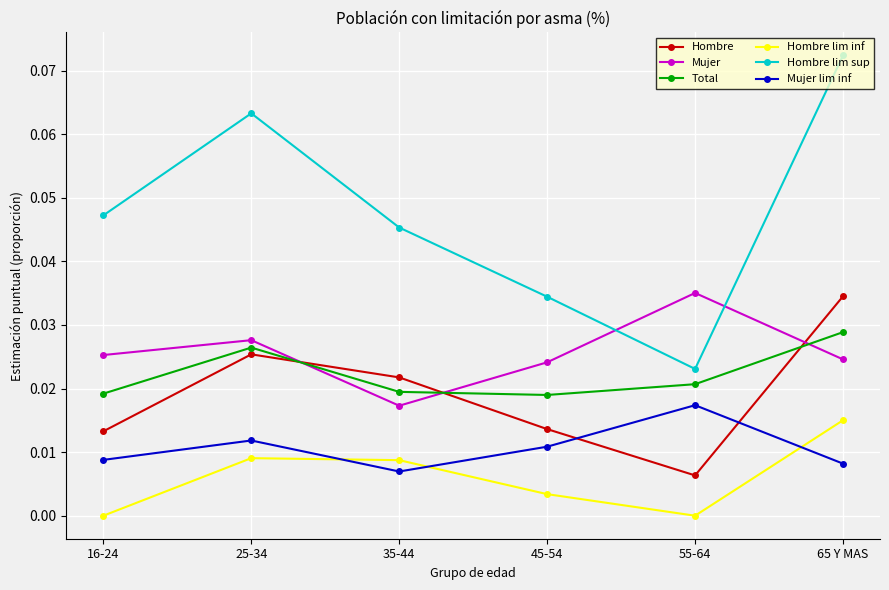

Which series has the widest spread of values?

Hombre lim sup